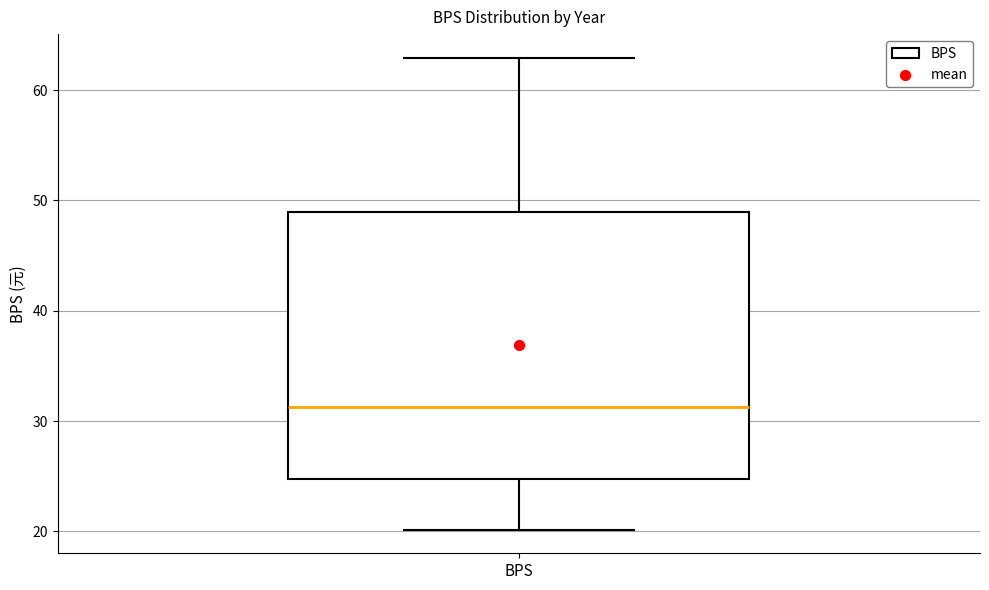

Transcribe this box plot: give where the median line is, the range the box spans, and where the two whiskers end, as read against the y-axis. The values are not printed on the chart, so give them approximately, as read against the axis.

median 31, box 25 to 49, whiskers 20 to 63